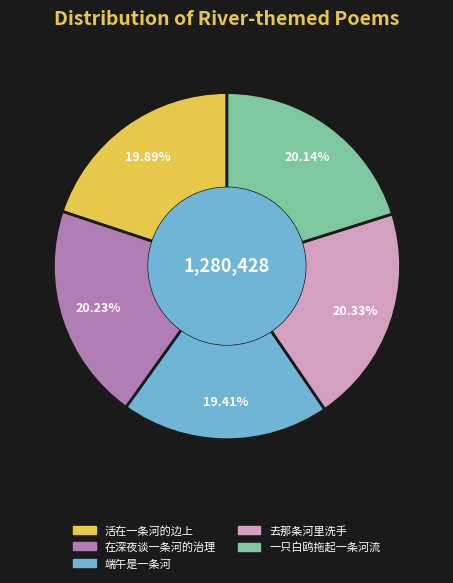

What is the ratio of the value at 一只白鸥拖起一条河流 to the value at 去那条河里洗手?

1.0